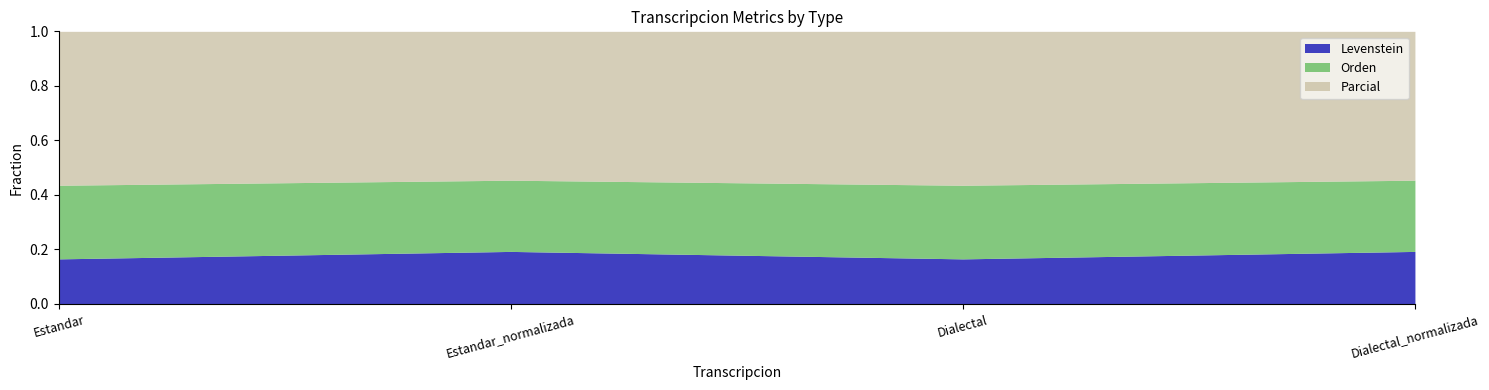

What position from the left is Dialectal?

3